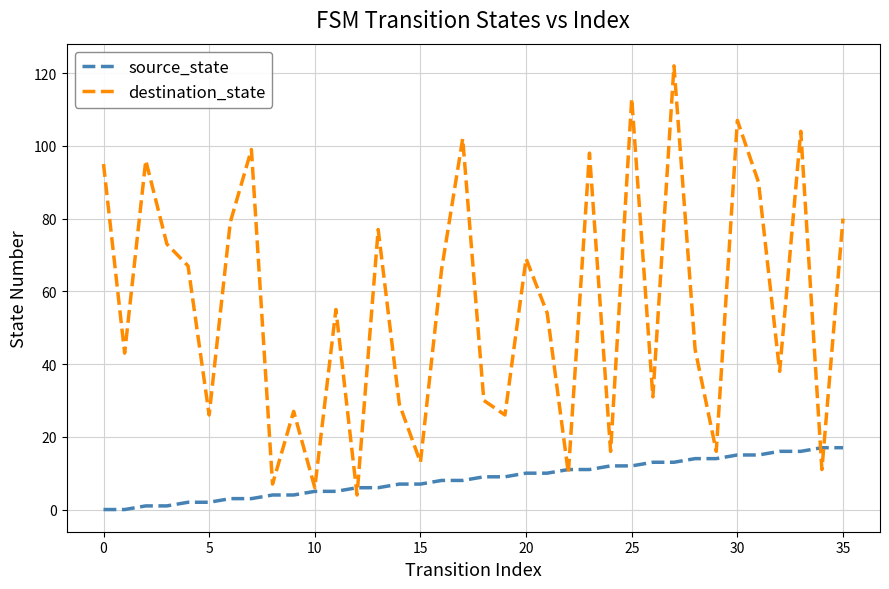

List the series in order of their peak value, highest first.

destination_state, source_state